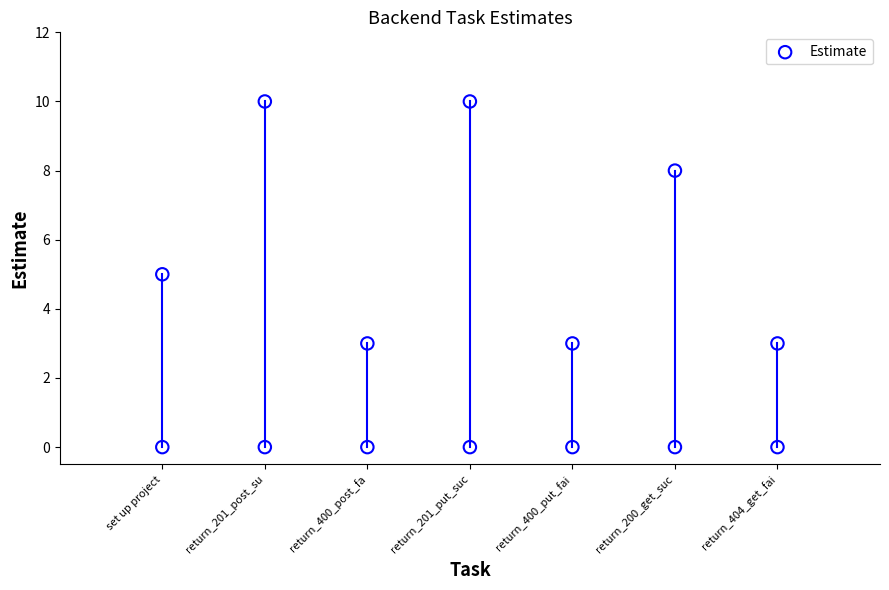

What is the ratio of the value at return_400_post_fa to the value at set up project?

0.6